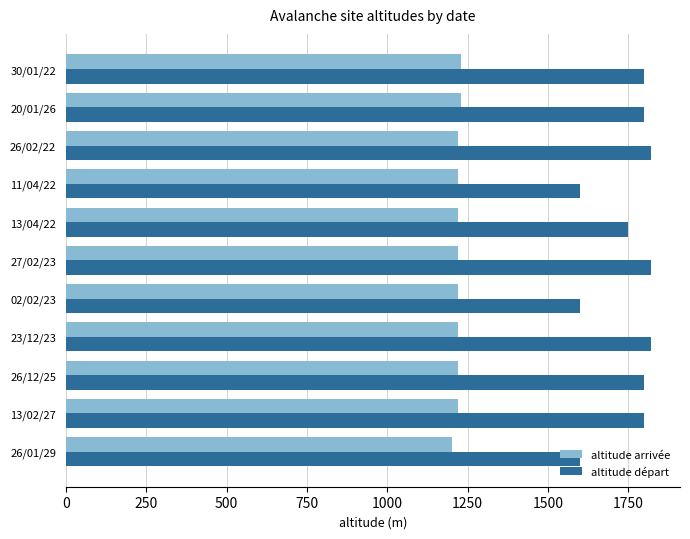

What value does the altitude départ series have at 20/01/26?

1800